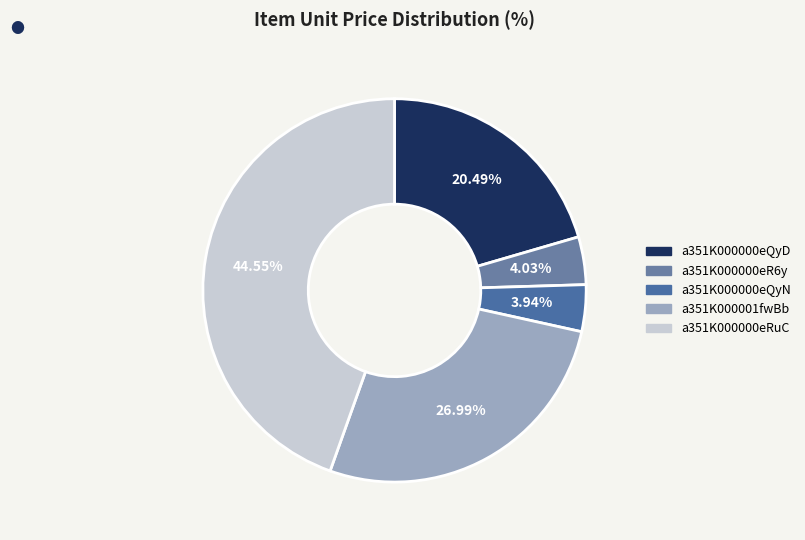

The a351K000000eRuC slice represents 45% of the pie. True or false?

True